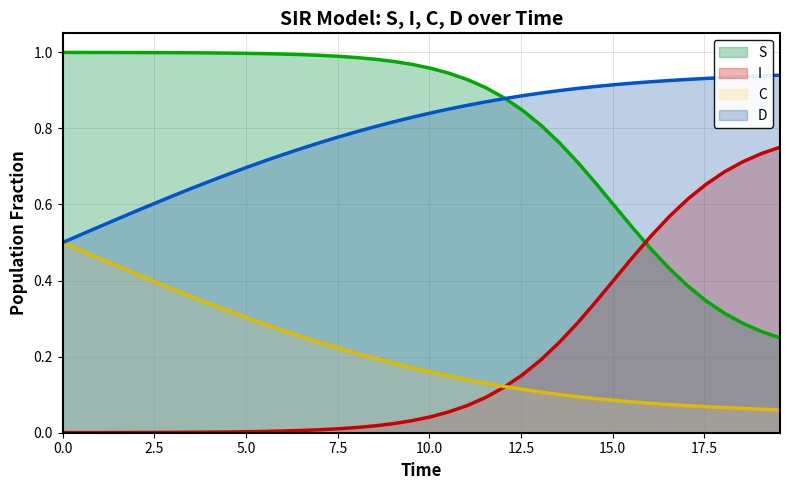

Does the chart display data point markers on the line(s)?

No